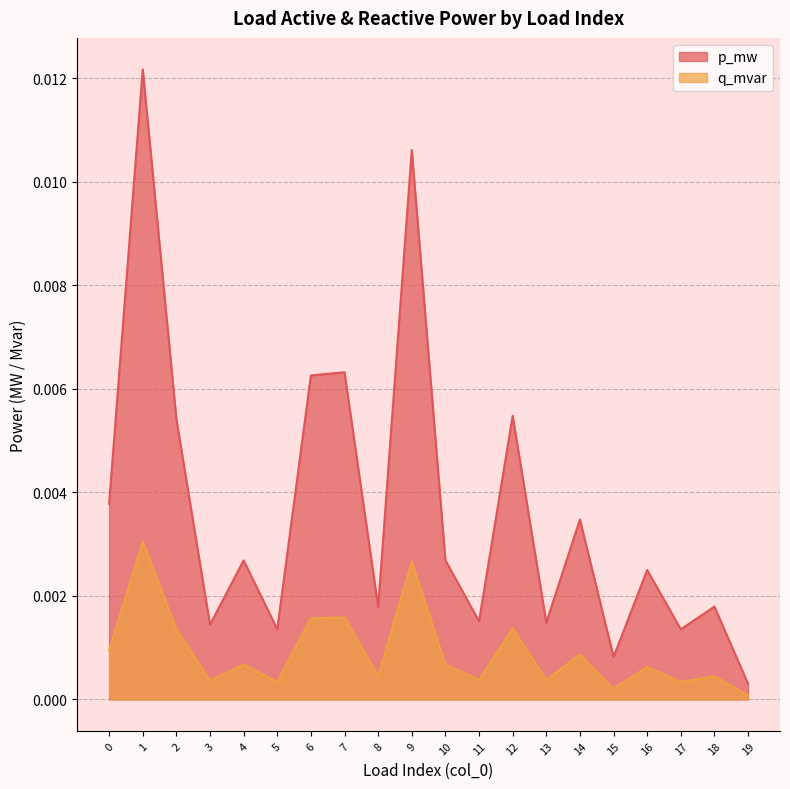

How many interior local valleys does the q_mvar series have?

7